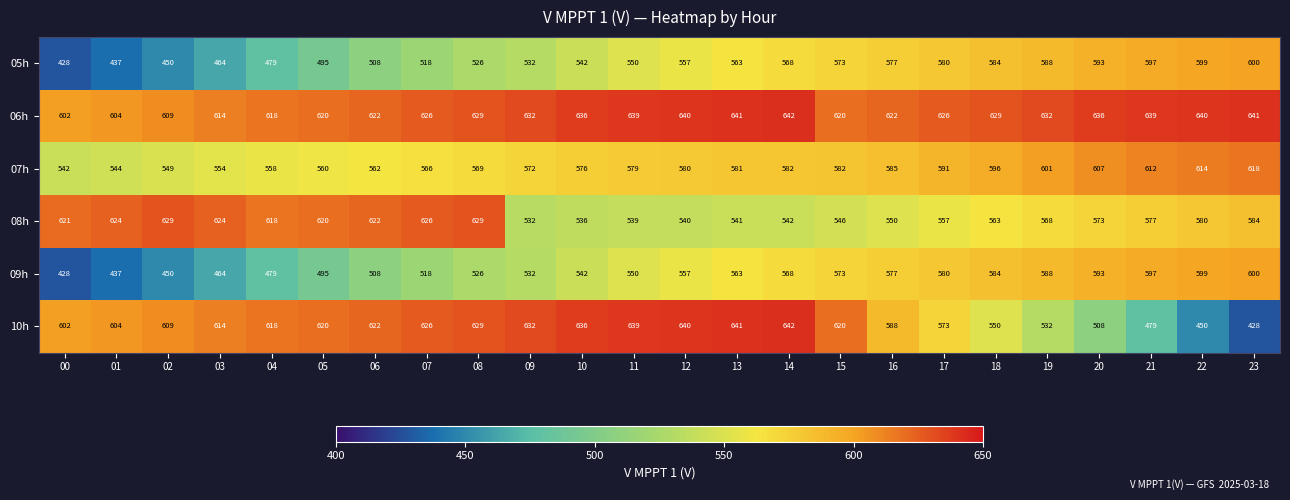

The value of 09h at 20 is 593. True or false?

True